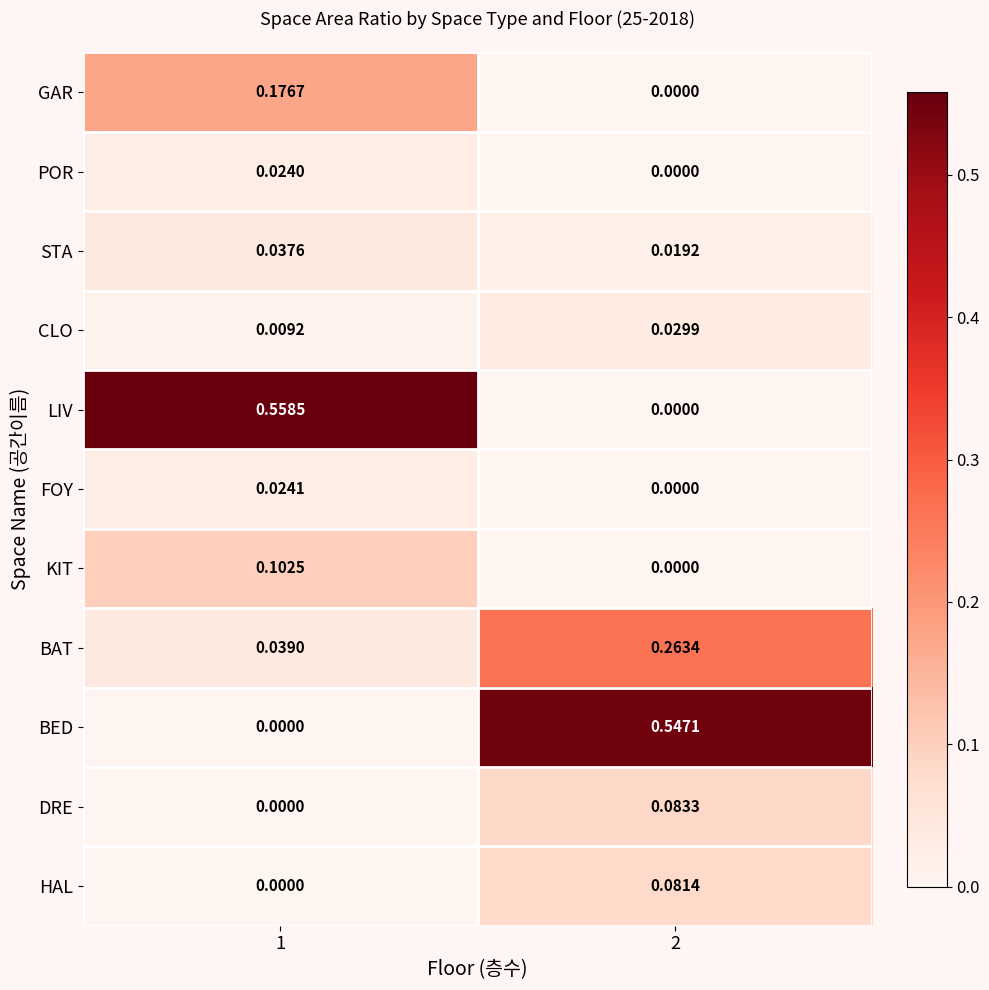

Is the value of HAL at 2 greater than the value of FOY at 1?

Yes